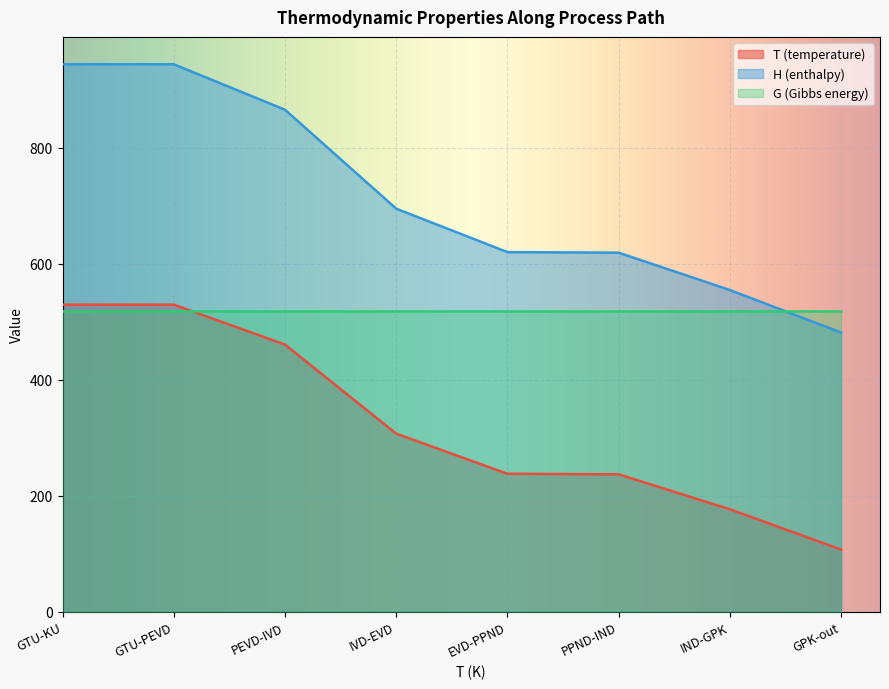

What is the minimum value shown in the chart?

107.0